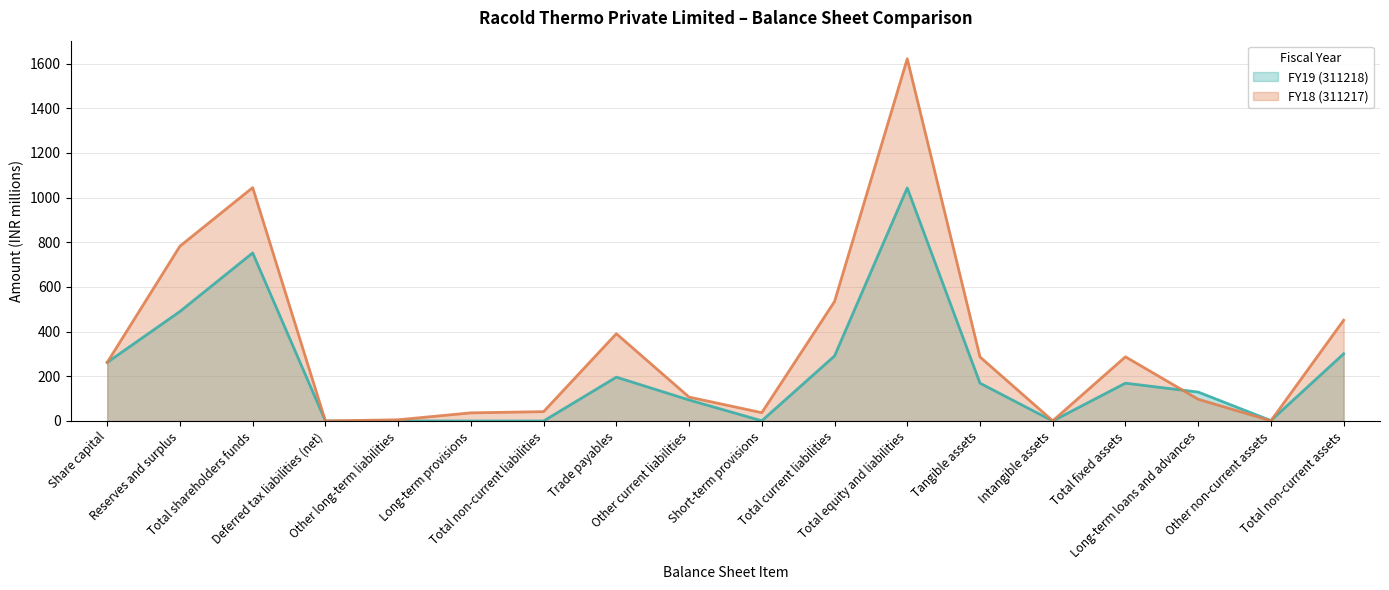

What is the value of the FY19 (311218) (line) point at the 17th from the left?

1.8